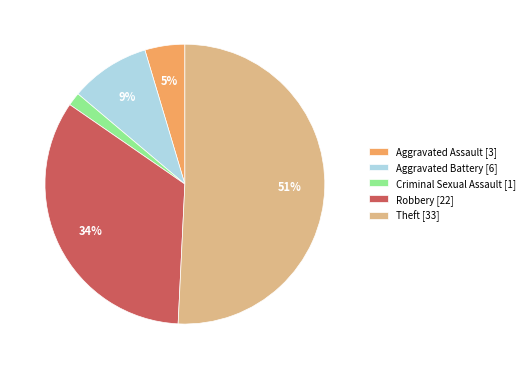

To the nearest percent, what portion does Aggravated Assault represent?

5%